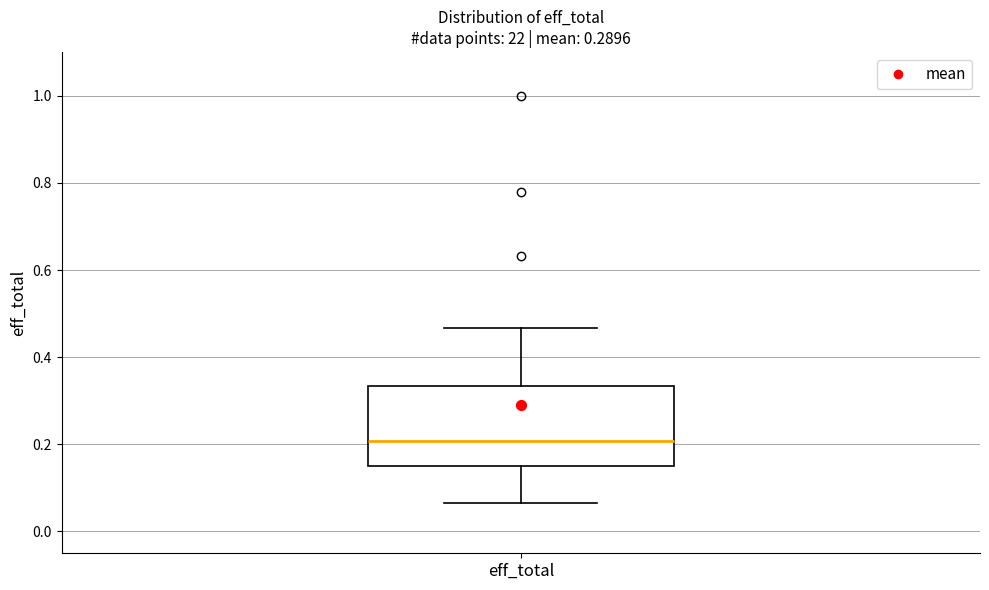

Where does the lower whisker of the box for eff_total end on the y-axis? The values are not printed on the chart, so give them approximately, as read against the axis.

0.06